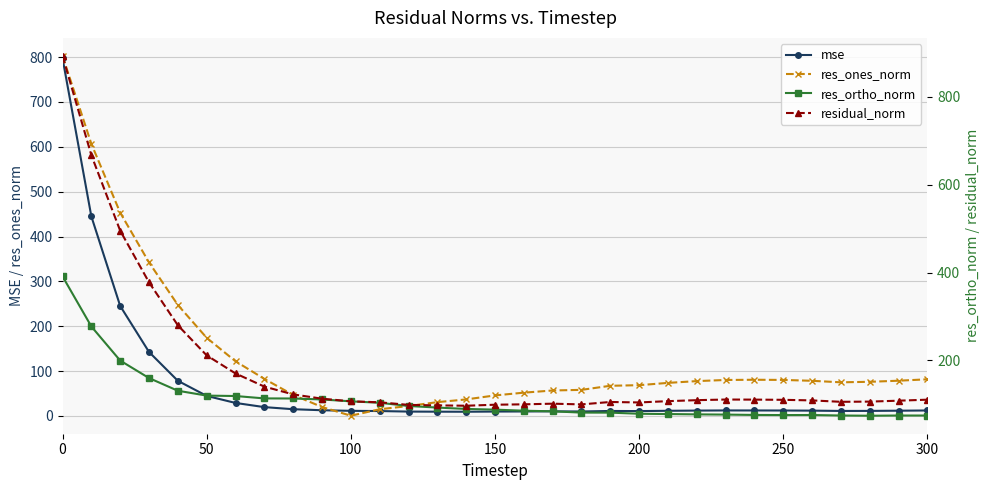

True or false: res_ortho_norm and residual_norm intersect in this chart.

False